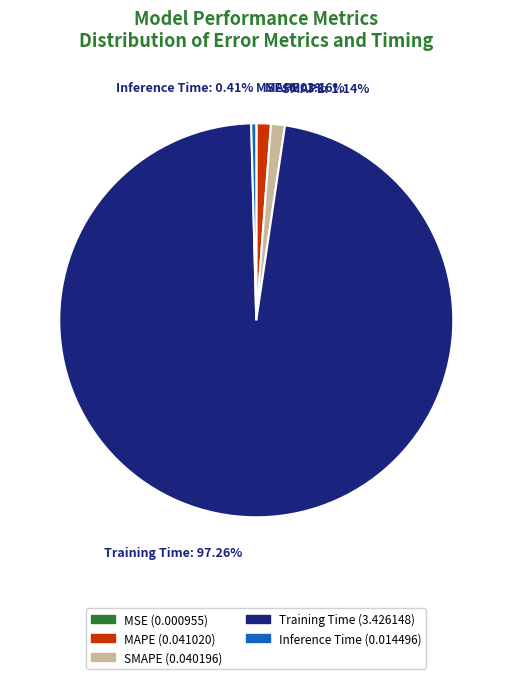

To the nearest percent, what portion does MAPE represent?

1%